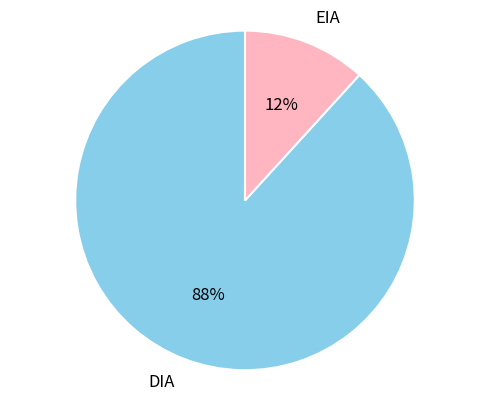

What is the largest slice in the pie chart?

DIA